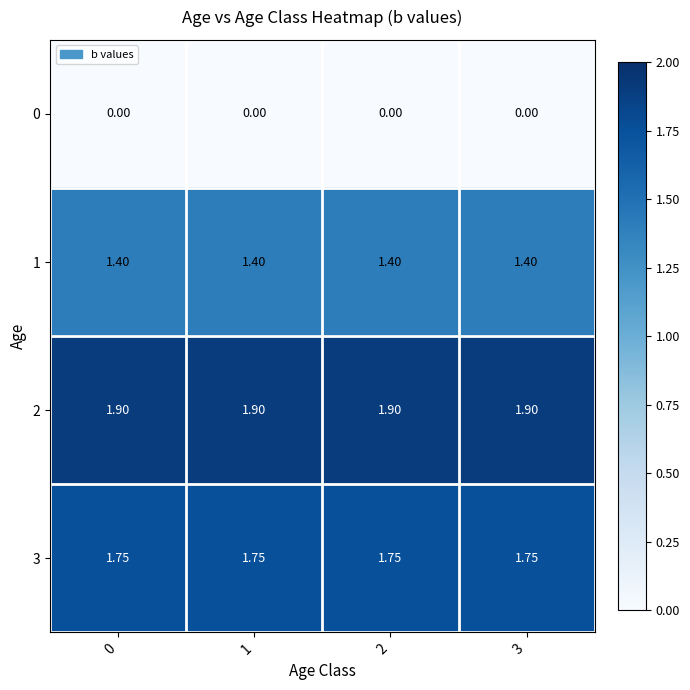

At how many categories does at least one series exceed 0?

4